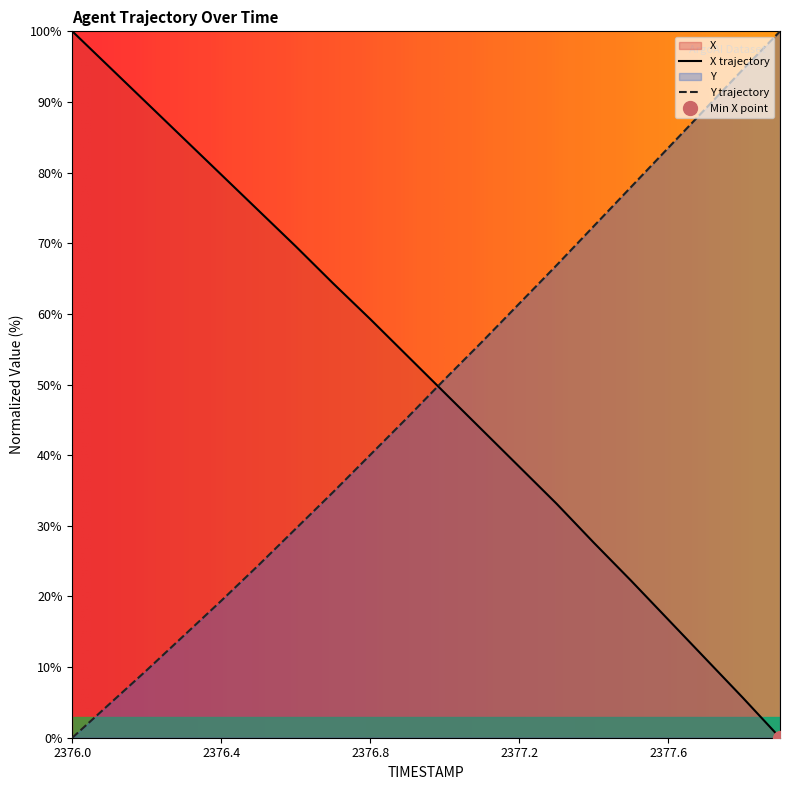

List the series in order of their peak value, lowest first.

X trajectory, Y trajectory